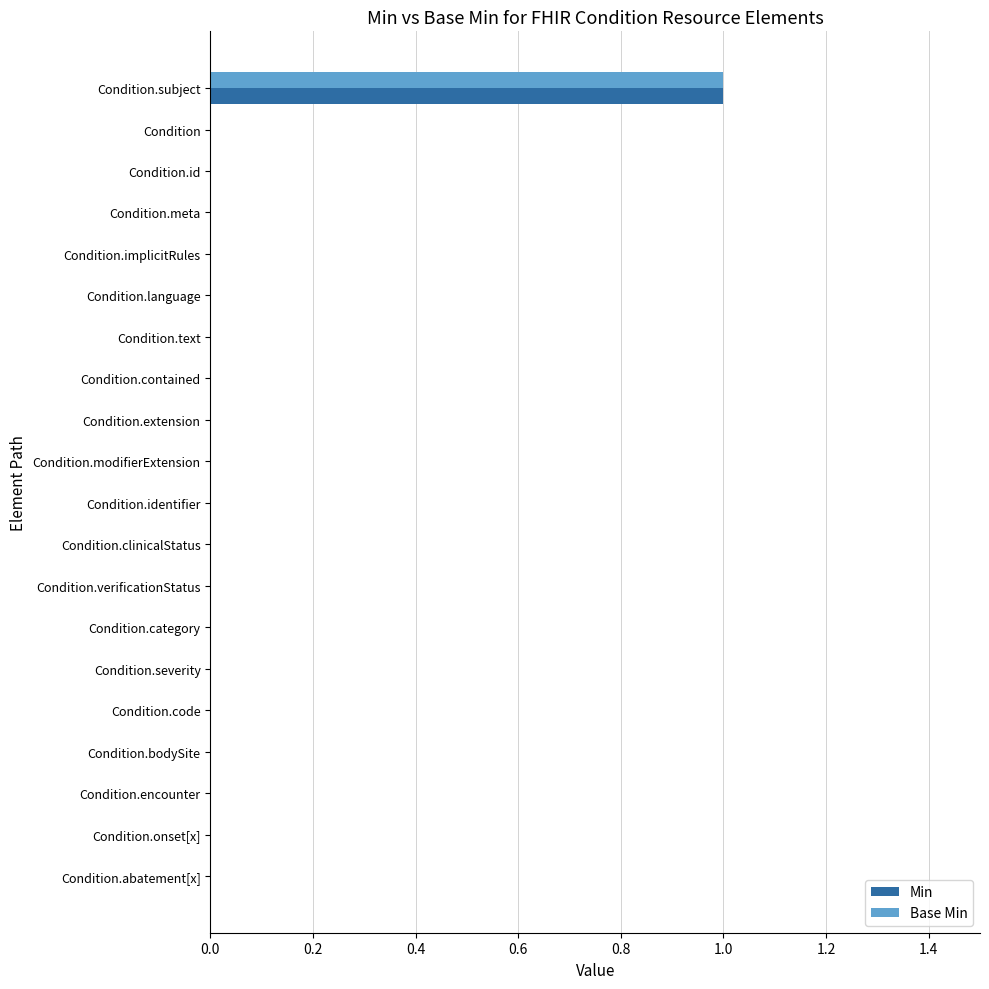

The value of Base Min at Condition.meta is -1. True or false?

False